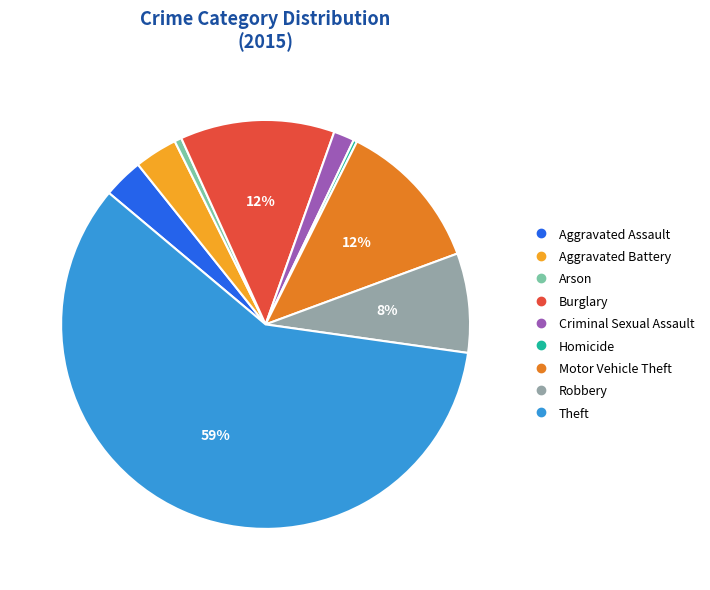

Between Theft and Motor Vehicle Theft, which is larger?

Theft